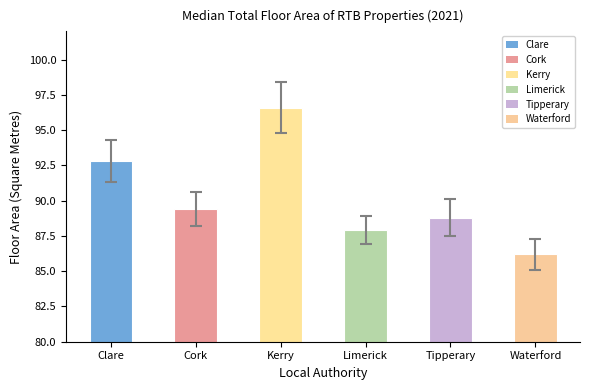

The chart shows a value of 87.9 at Limerick. True or false?

True